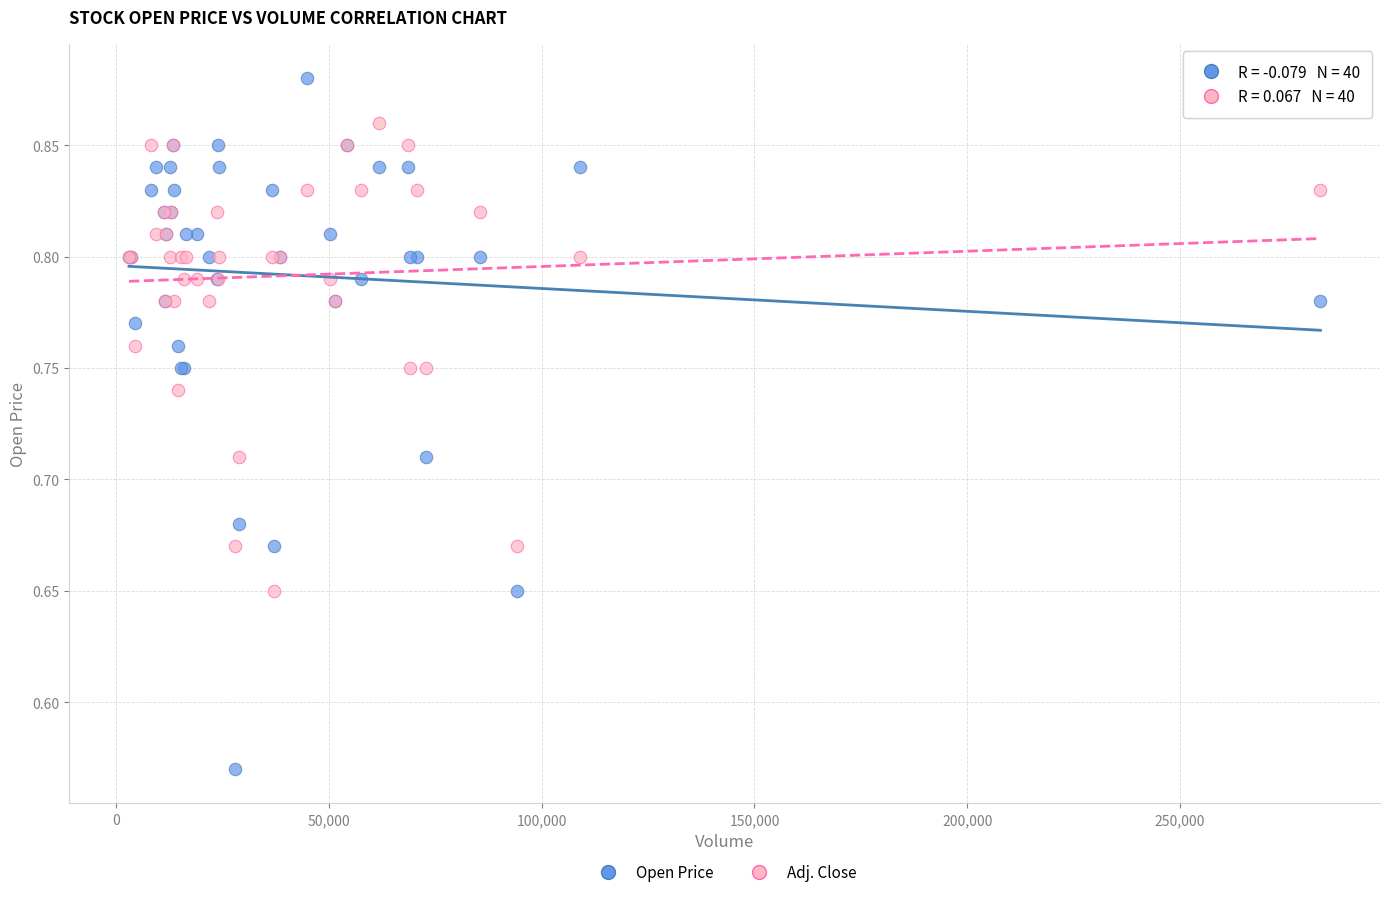

Which series has the widest spread of Y values?

Open Price